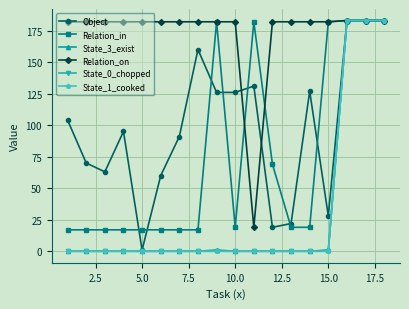

What is the highest value of the State_0_chopped series?

183